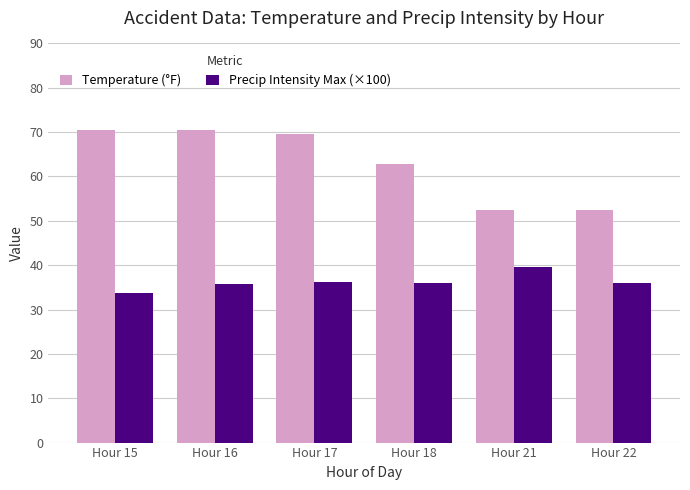

How many values in the Temperature (°F) series exceed 69?

3